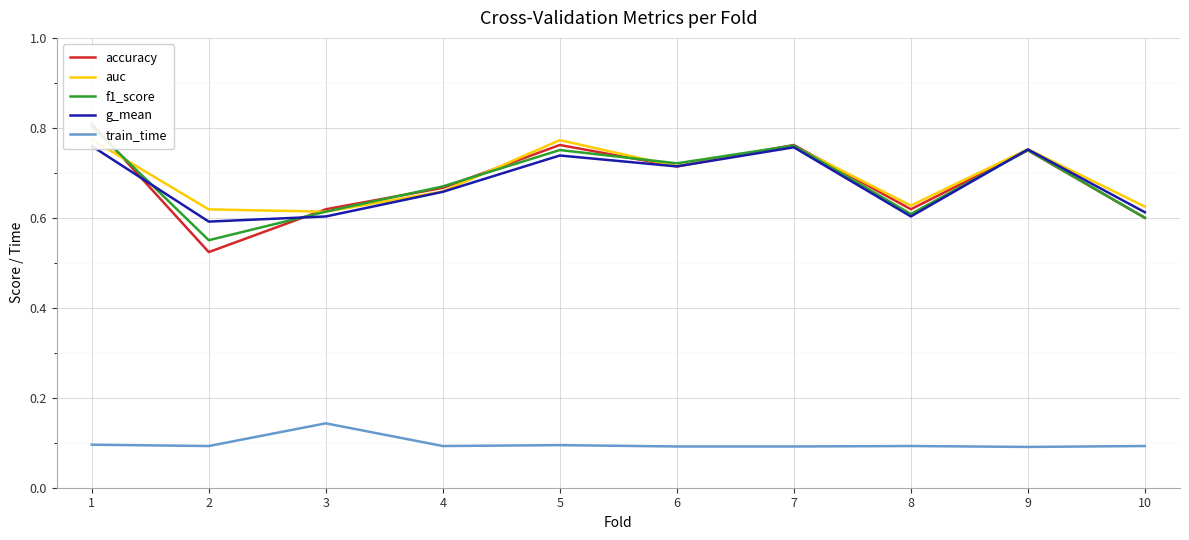

True or false: auc has a value of 0.4 at 3.

False